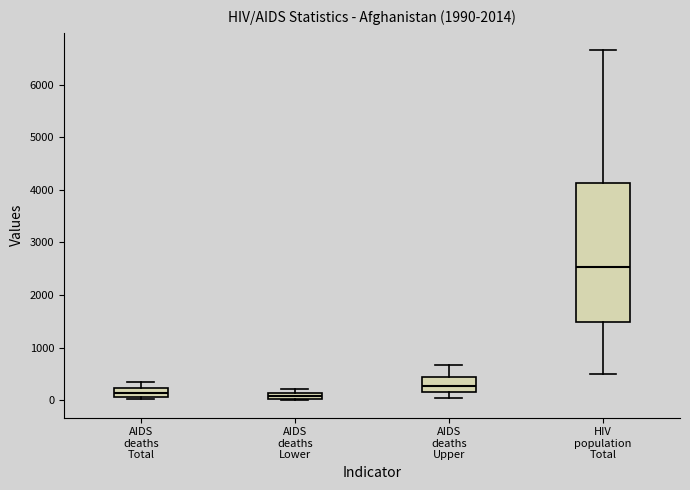

Where is the lower edge of the box for AIDS deaths Lower on the y-axis? The values are not printed on the chart, so give them approximately, as read against the axis.

0